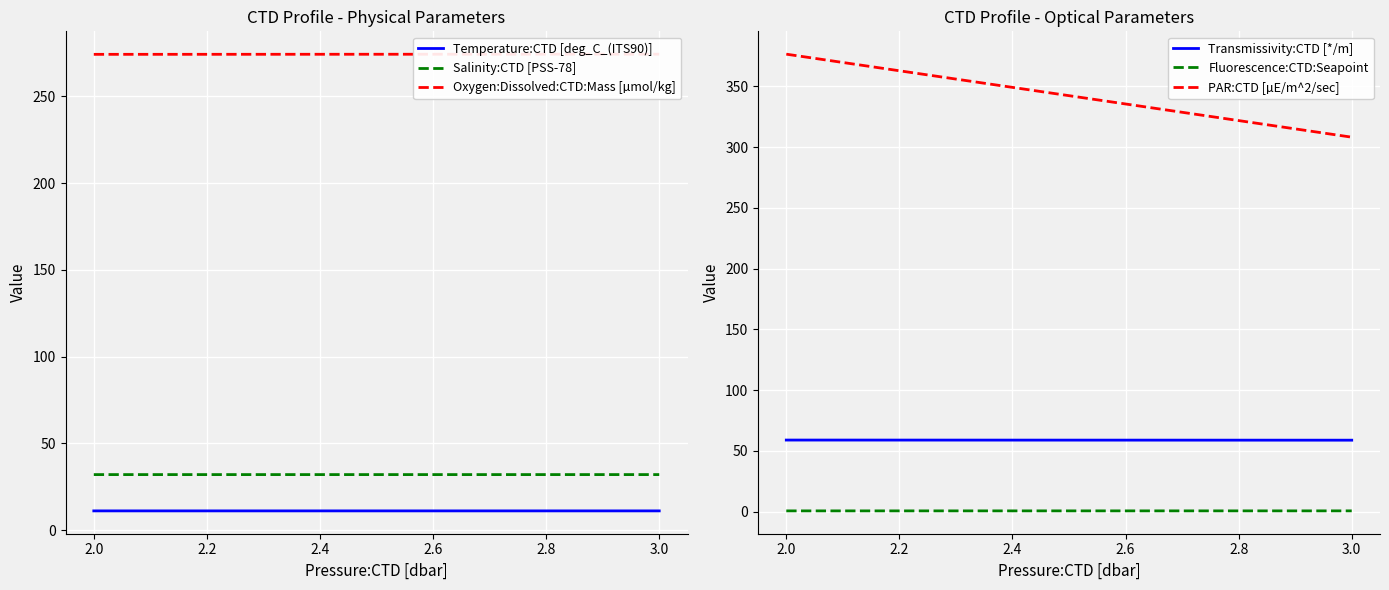

What are all the series names shown in the legend?

Temperature:CTD [deg_C_(ITS90)], Salinity:CTD [PSS-78], Oxygen:Dissolved:CTD:Mass [µmol/kg], Transmissivity:CTD [*/m], Fluorescence:CTD:Seapoint, PAR:CTD [µE/m^2/sec]